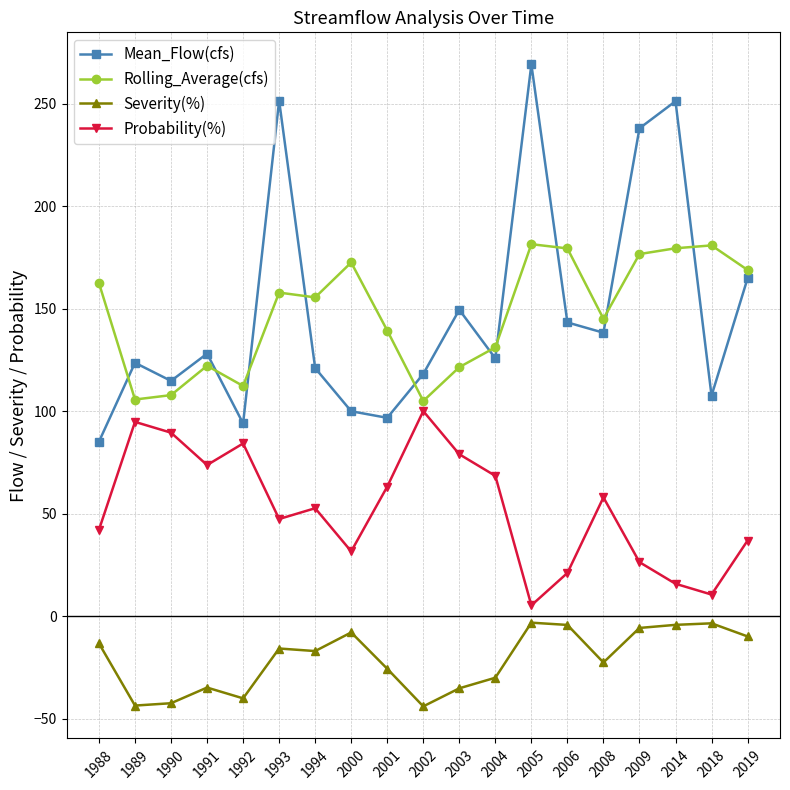

What is the difference between the Probability(%) values at 2002 and 2004?

31.6